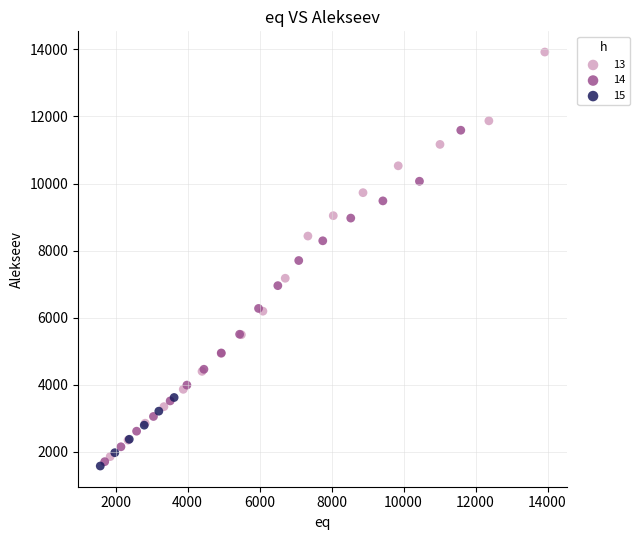

Which series has the widest spread of Y values?

13